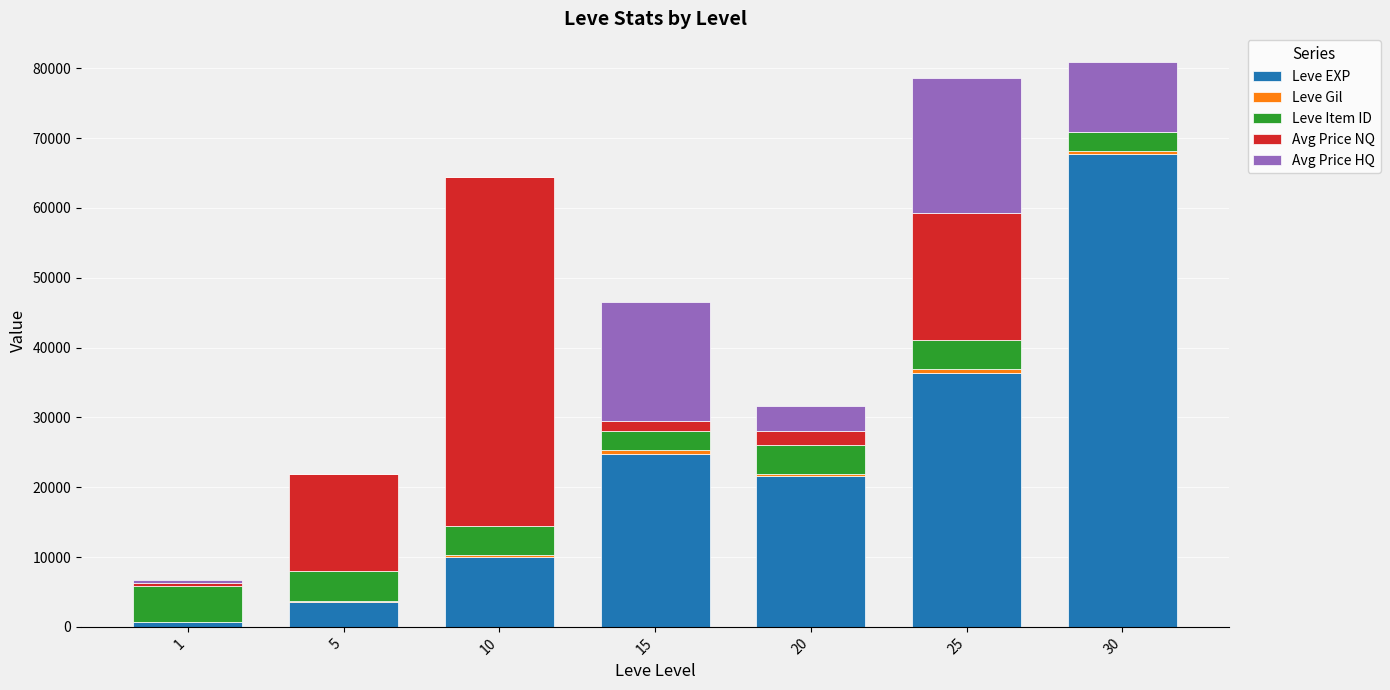

What is the sum of the Leve EXP values at 30 and 1?

68360